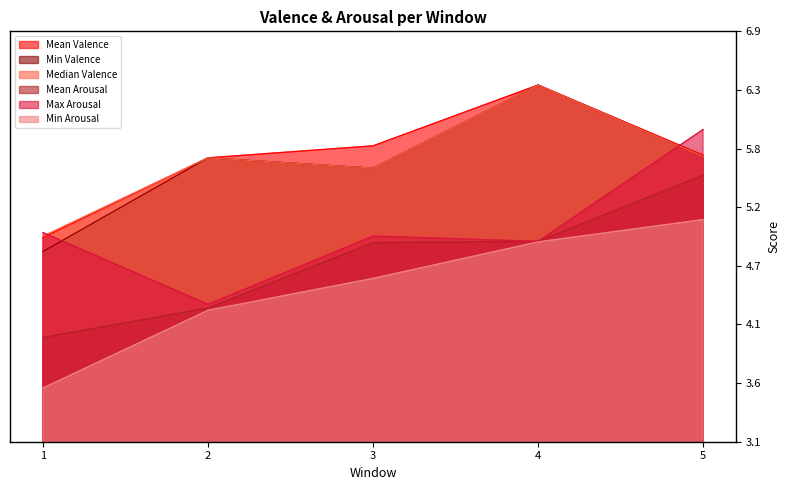

At which label does Mean Valence reach its minimum?

1